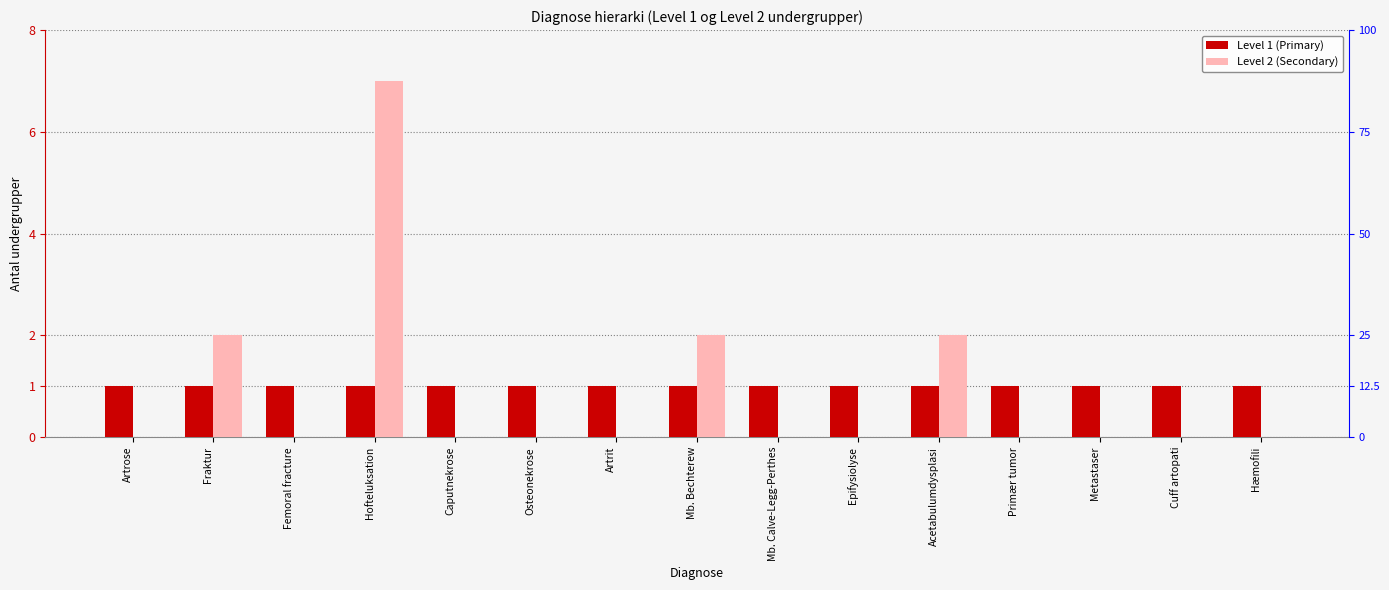

Rank the series by their maximum value, from highest to lowest.

Level 2 (Secondary), Level 1 (Primary)